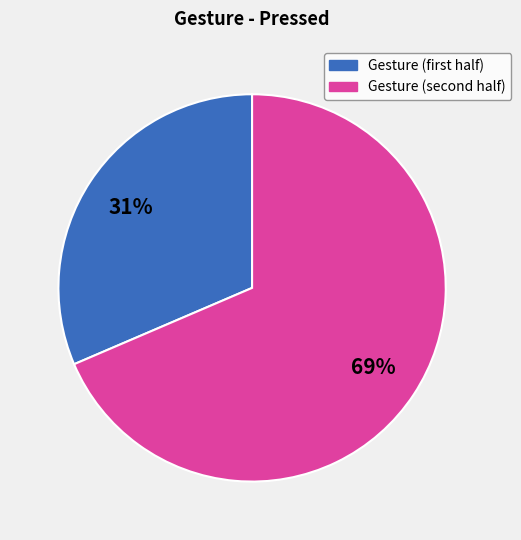

Does any single category account for the majority?

Yes